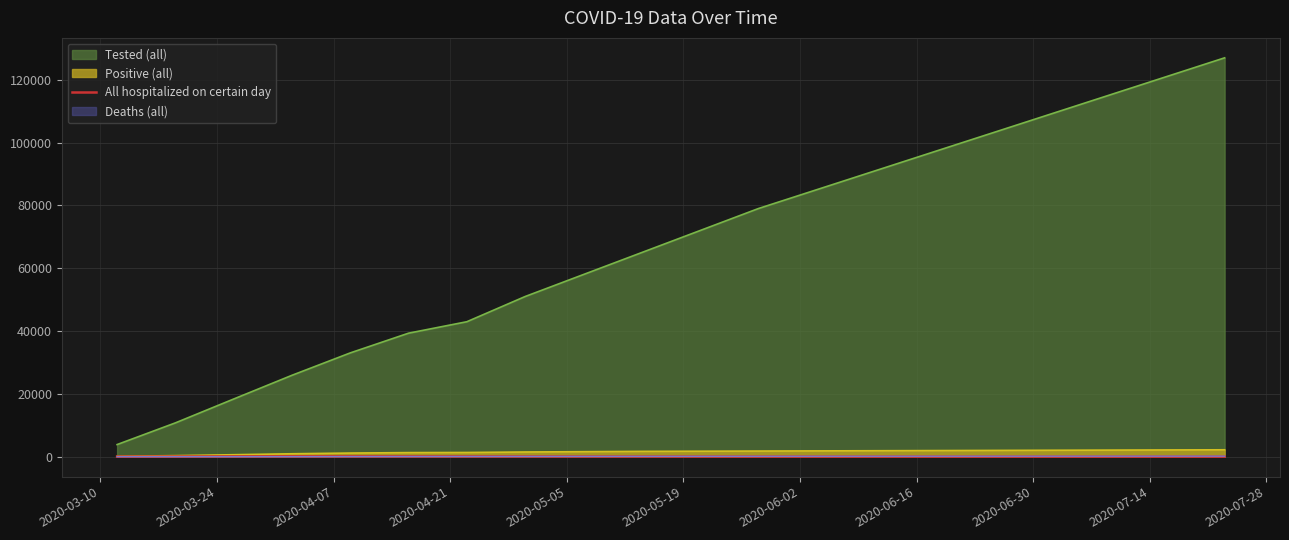

Which series has the widest spread of values?

Tested (all)